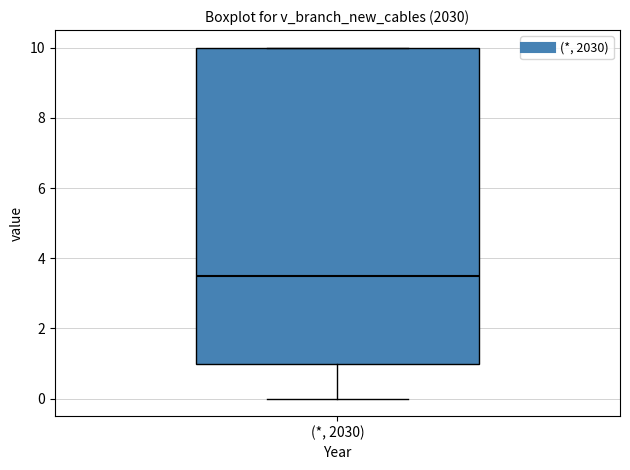

Transcribe this box plot: give where the median line is, the range the box spans, and where the two whiskers end, as read against the y-axis. The values are not printed on the chart, so give them approximately, as read against the axis.

median 3.6, box 1.0 to 10.0, whiskers 0.0 to 10.0